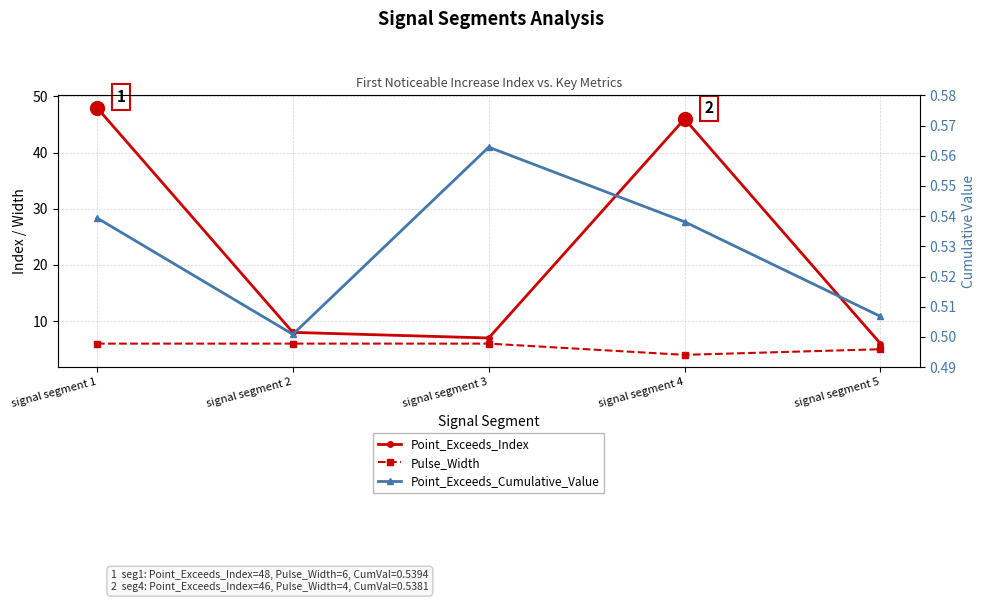

What are all the series names shown in the legend?

Point_Exceeds_Index, Pulse_Width, Point_Exceeds_Cumulative_Value